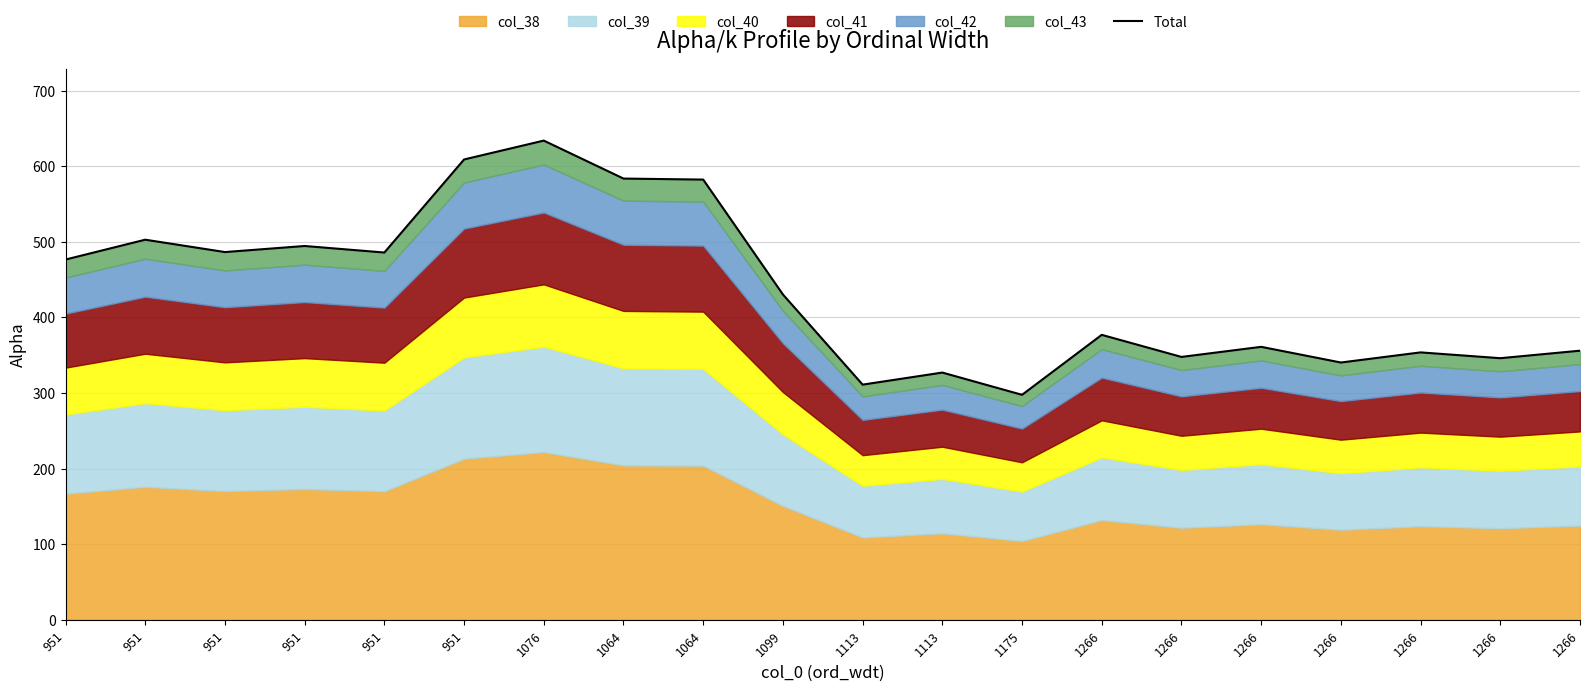

True or false: the data shows 430.4 at 1099.

True